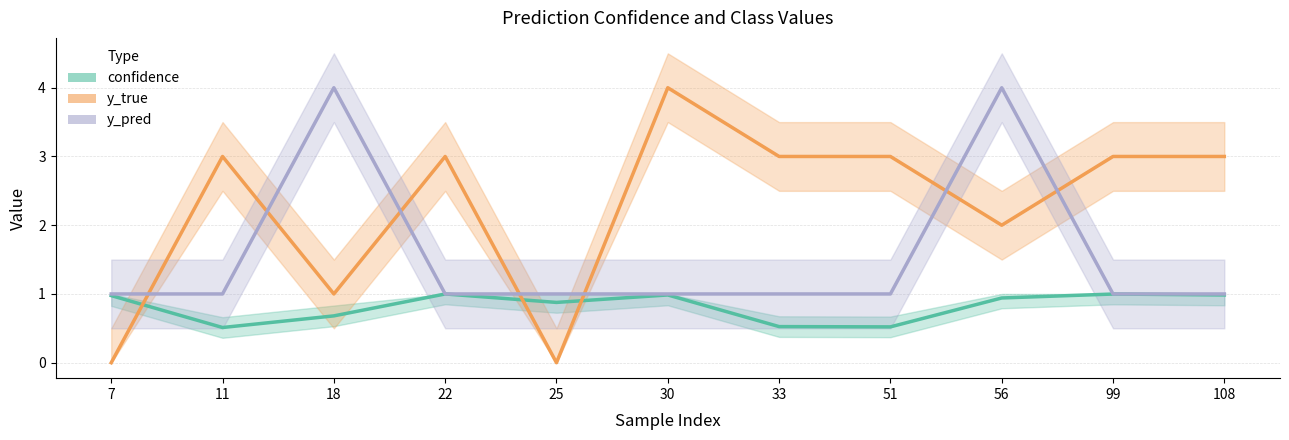

List the labels in order of confidence value, largest first.

22, 99, 30, 108, 7, 56, 25, 18, 33, 51, 11